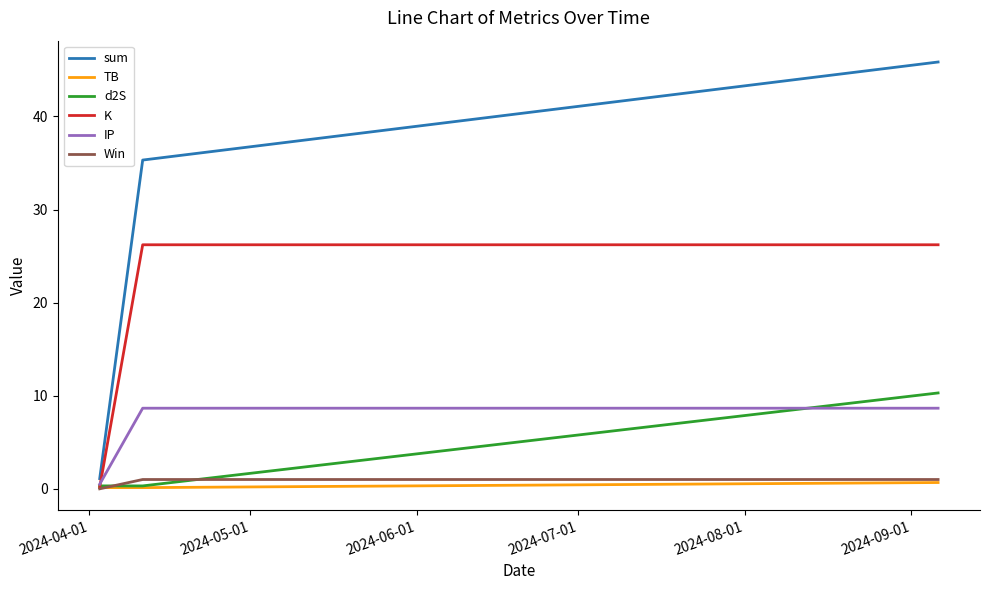

Which series has the largest range (max minus min)?

sum